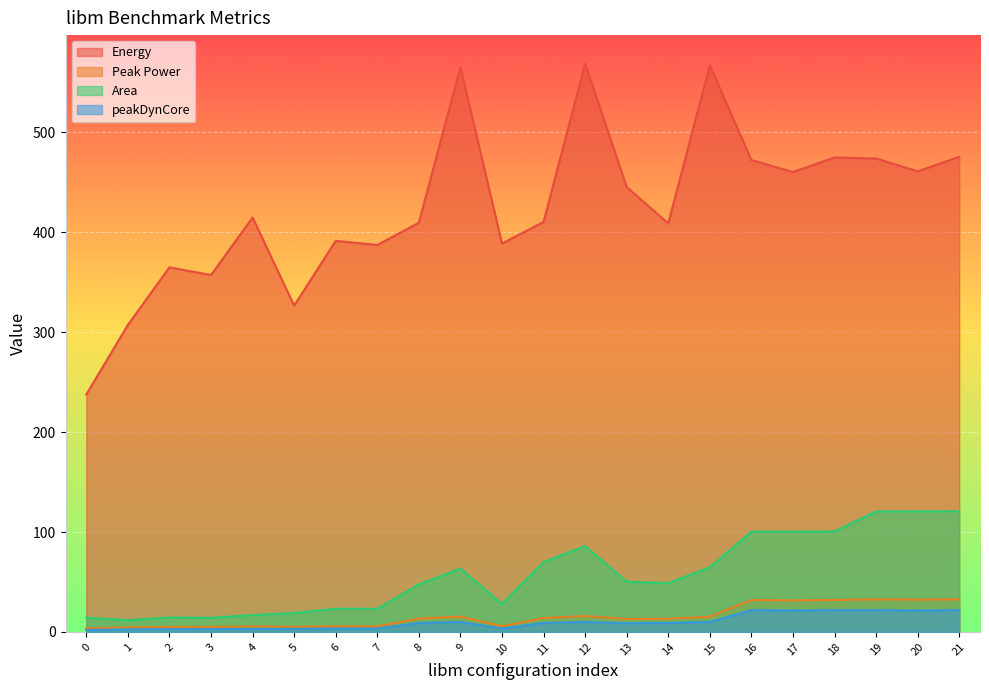

True or false: Area has a value of 5.9 at 2.

False